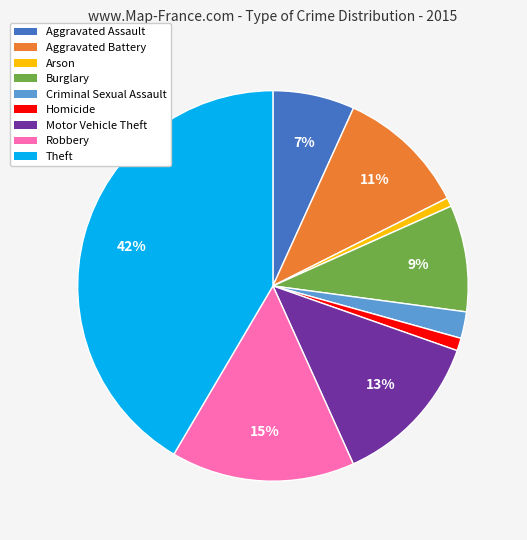

How many slices are in this pie chart?

9